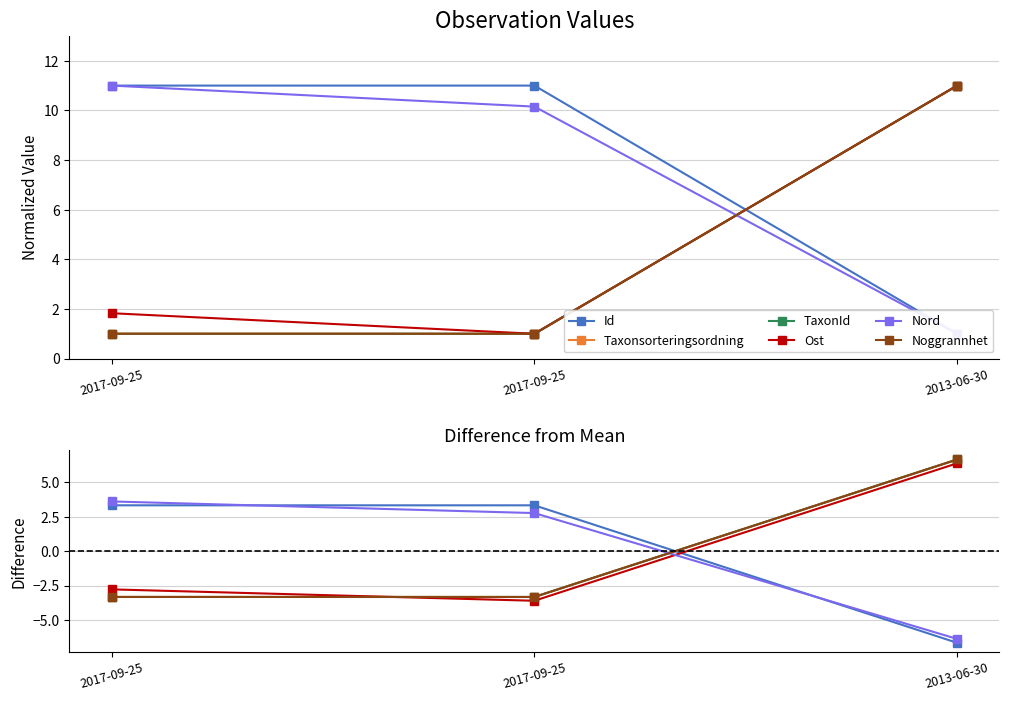

How many data points does each series have?

3